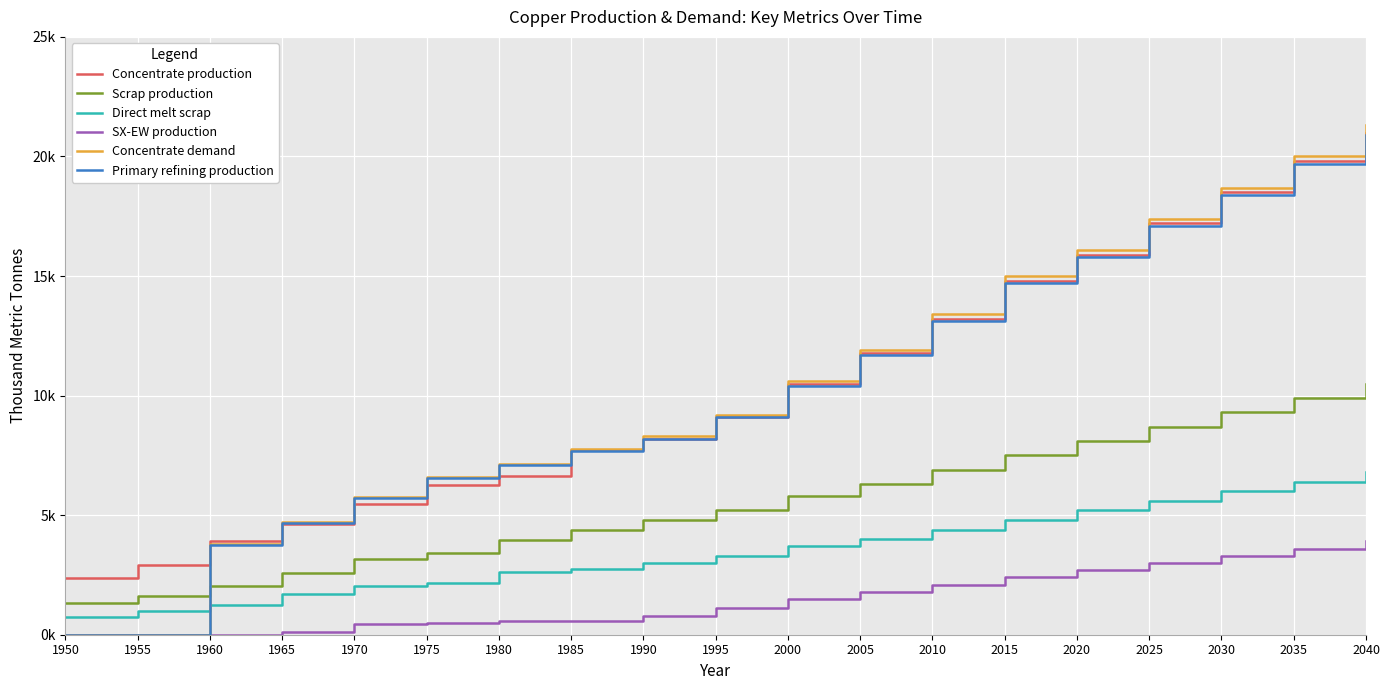

Does the chart have visible grid lines?

Yes